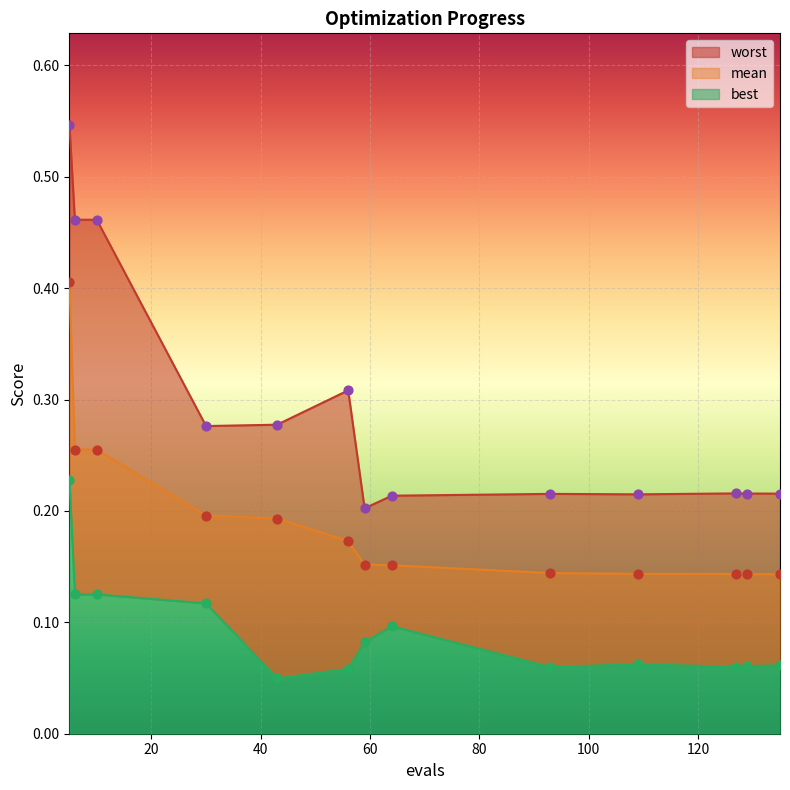

At how many categories does at least one series exceed 0?

13